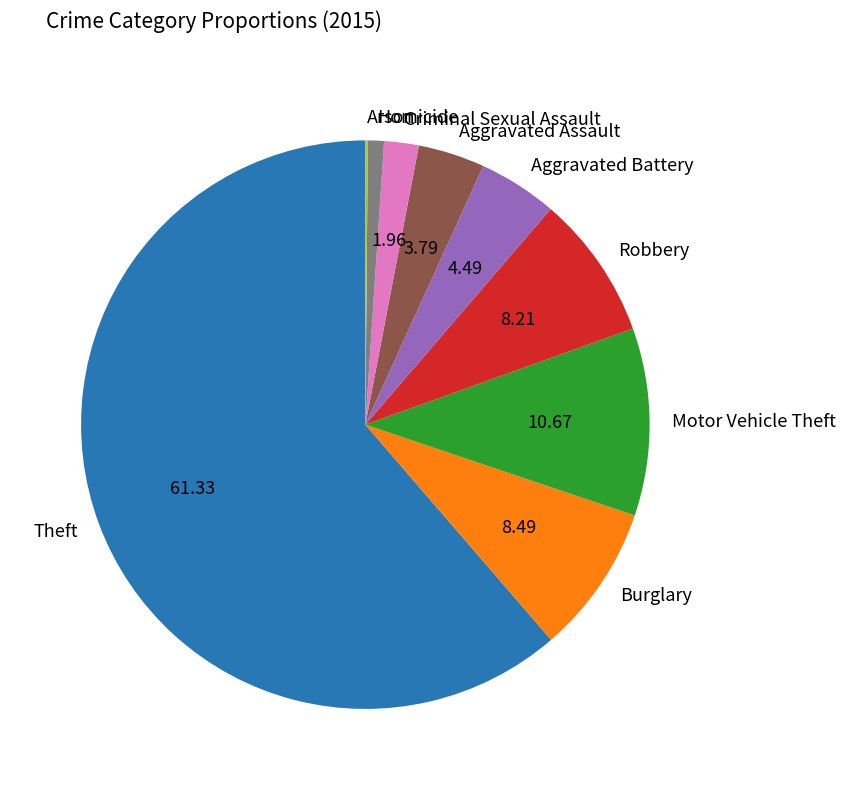

Does Burglary represent more than half of the total?

No